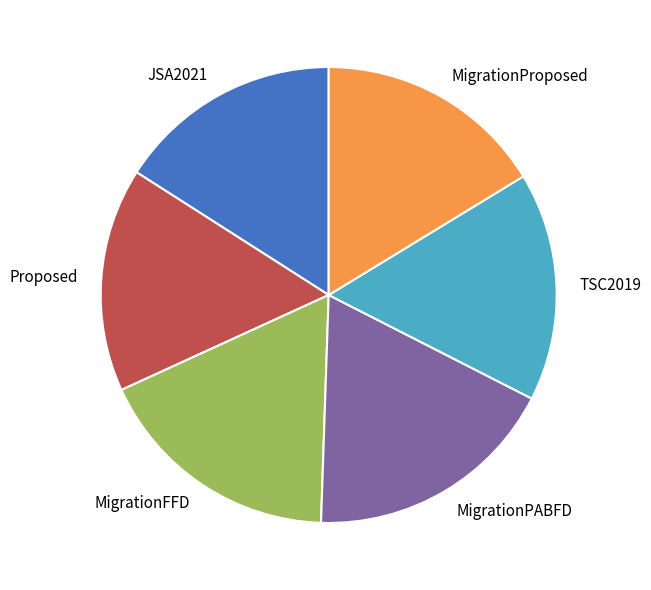

Combined, do MigrationPABFD and TSC2019 account for over 50%?

No